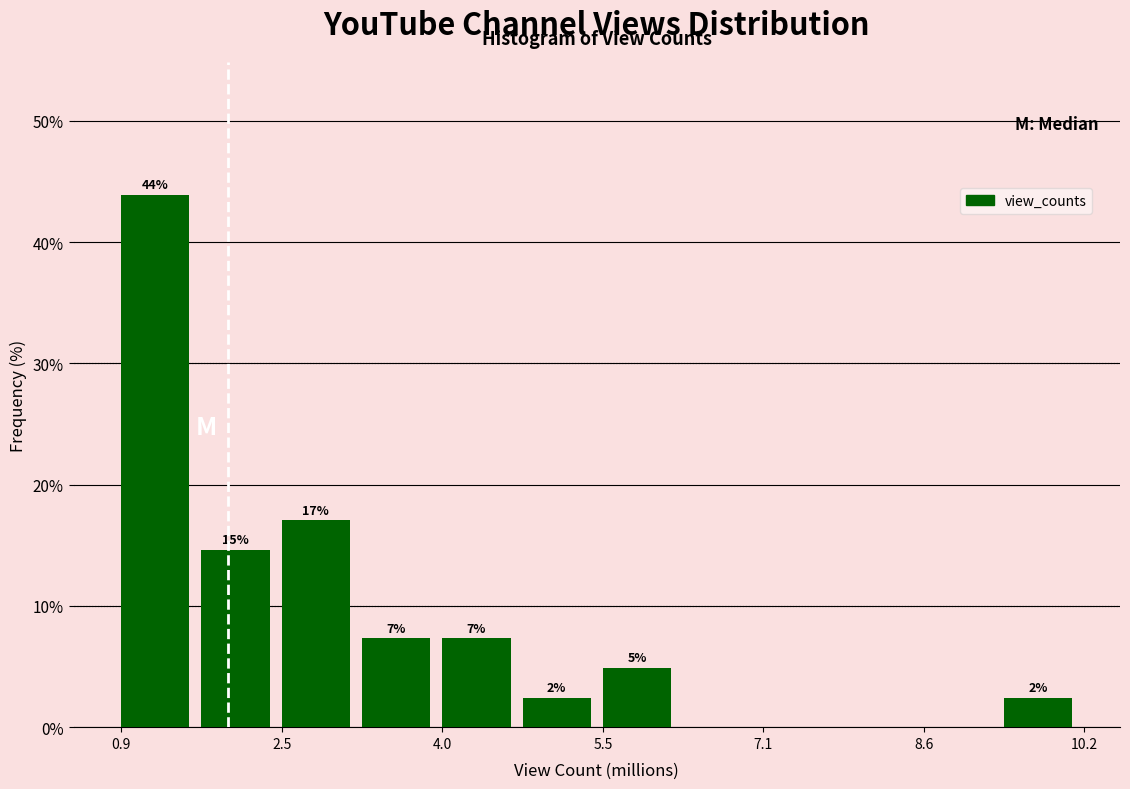

Read against the x-axis, roughly where is the centre of the tallest bar?

1.2